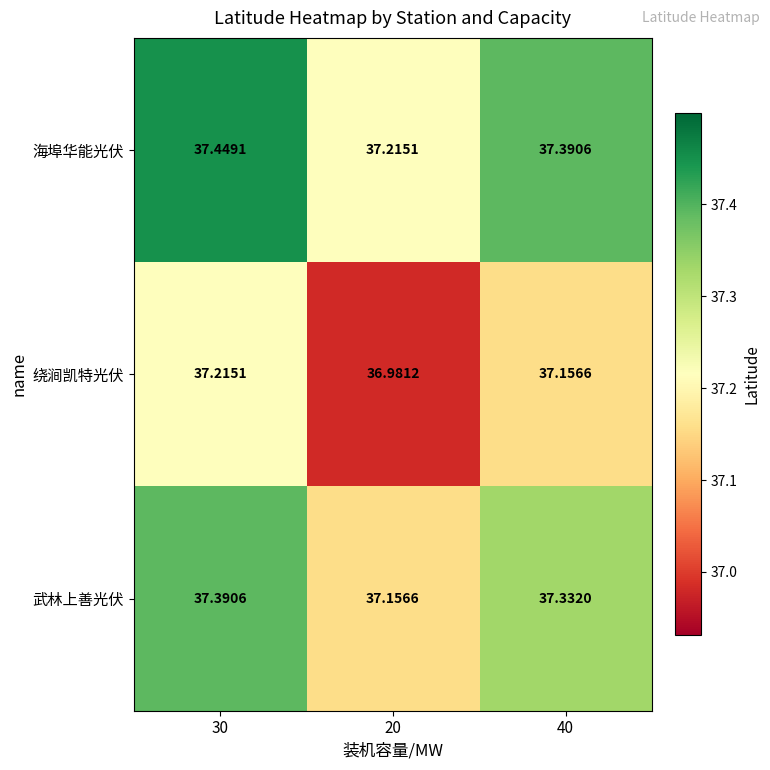

At 30, list the series in order from largest to smallest.

海埠华能光伏, 武林上善光伏, 绕涧凯特光伏